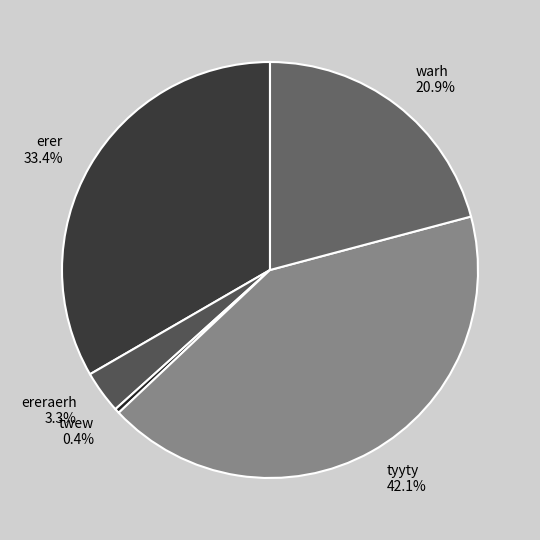

How many slices are in this pie chart?

5